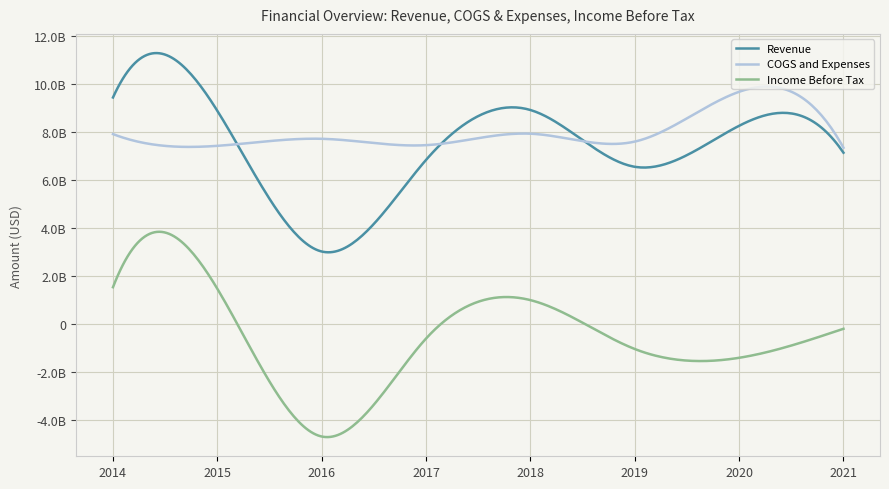

True or false: Income Before Tax and Revenue intersect in this chart.

False